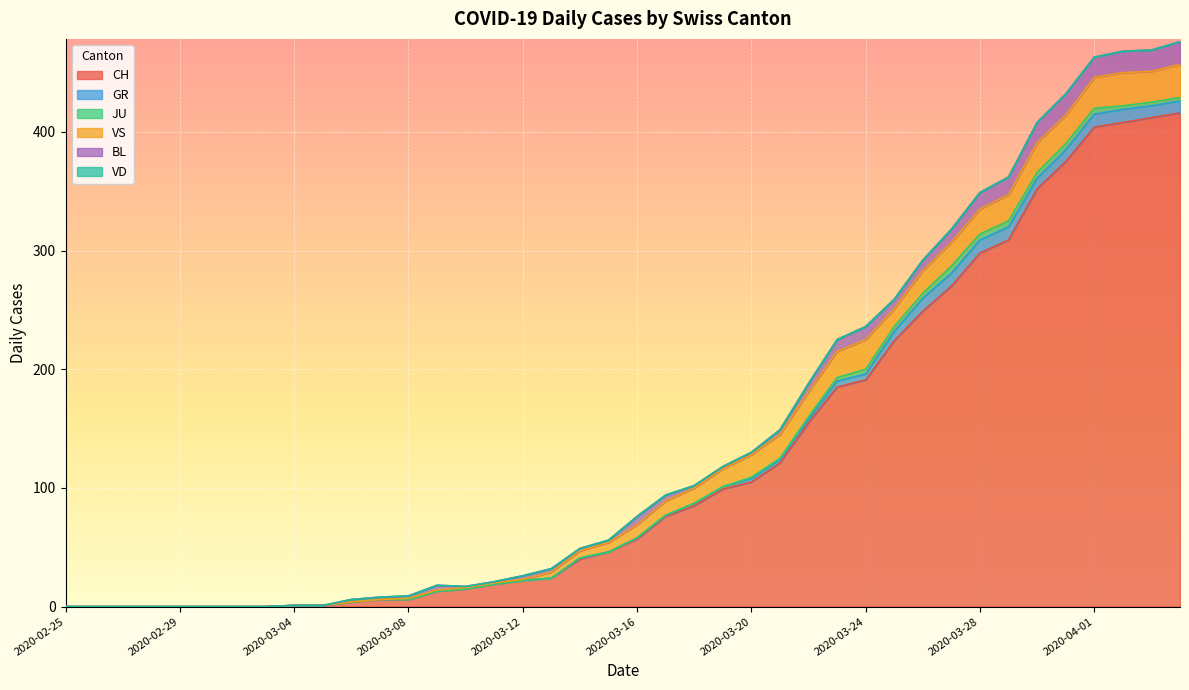

What is the difference between the maximum and minimum values in the GR series?

11